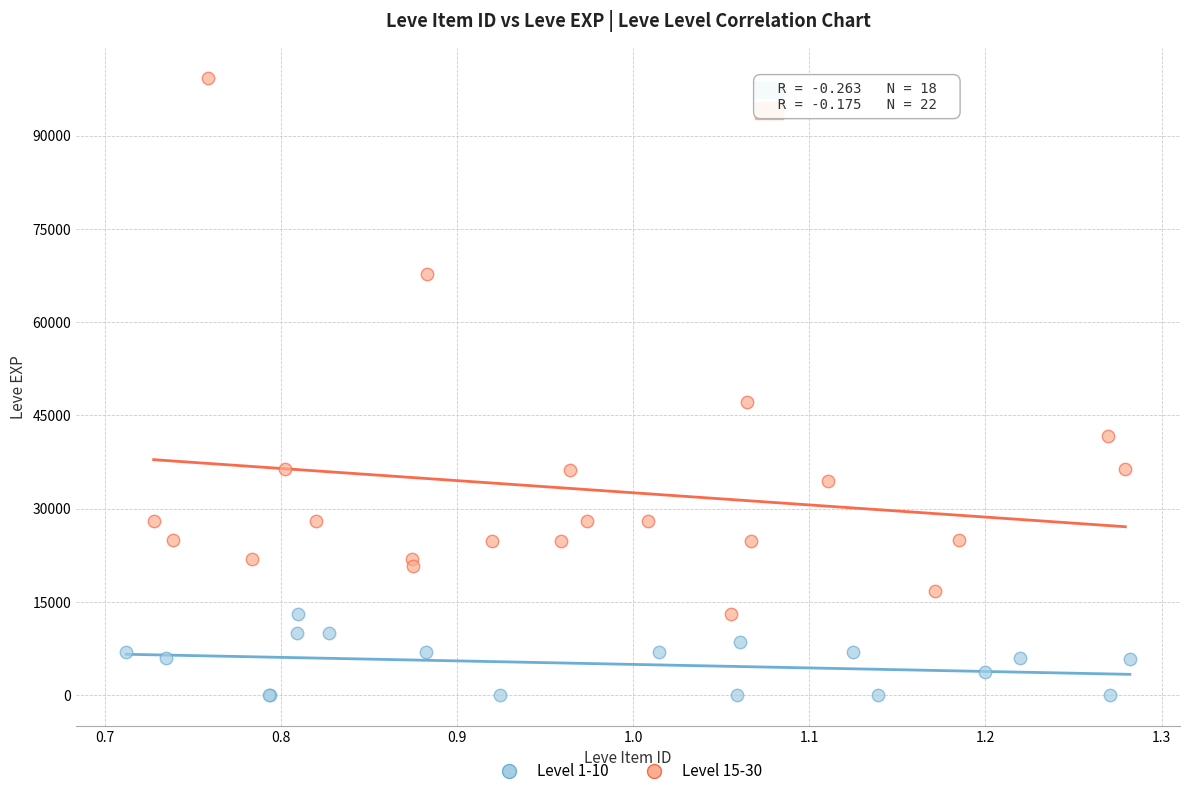

What are all the series names shown in the legend?

Level 1-10, Level 15-30